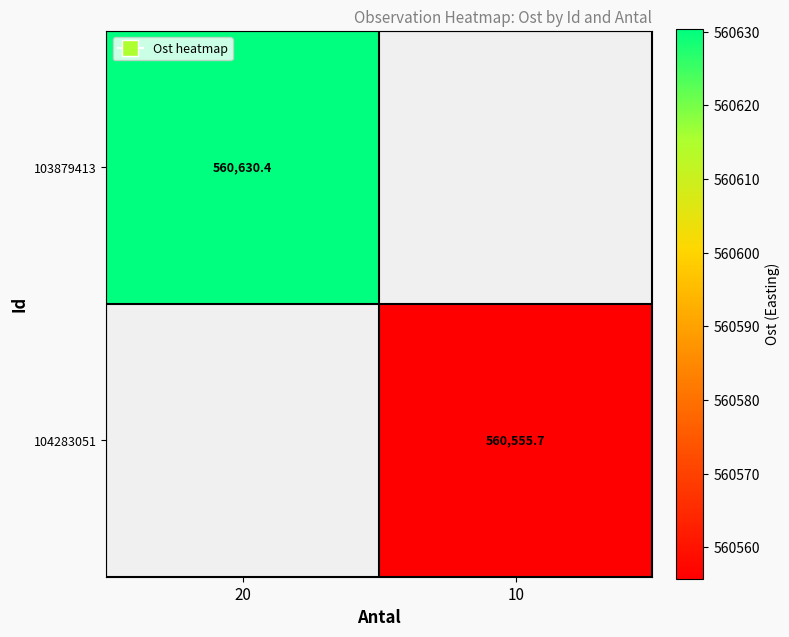

Is the value of 103879413 at 20 greater than the value of 104283051 at 10?

Yes